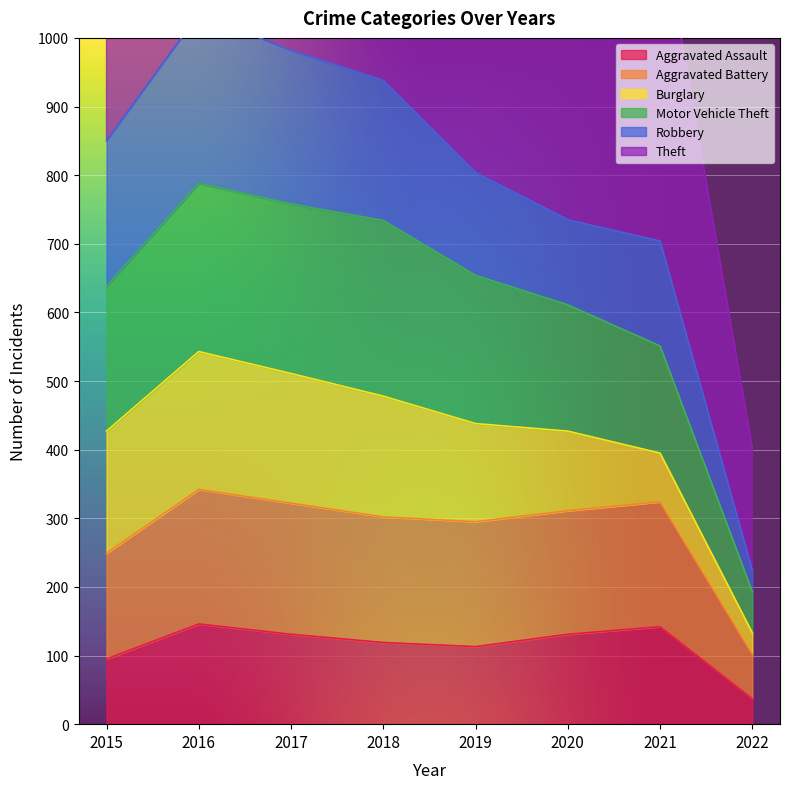

In Aggravated Assault, how many points are higher than both neighbors (excluding endpoints)?

2